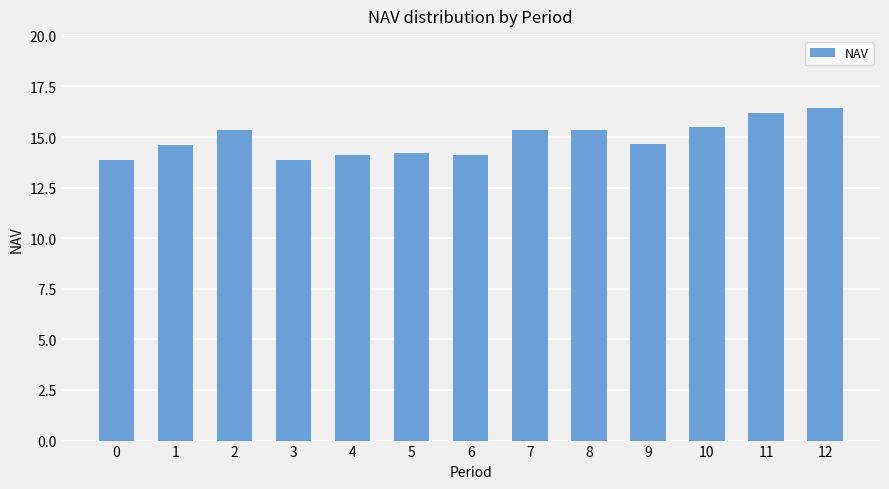

What is the sum of all values?

193.6